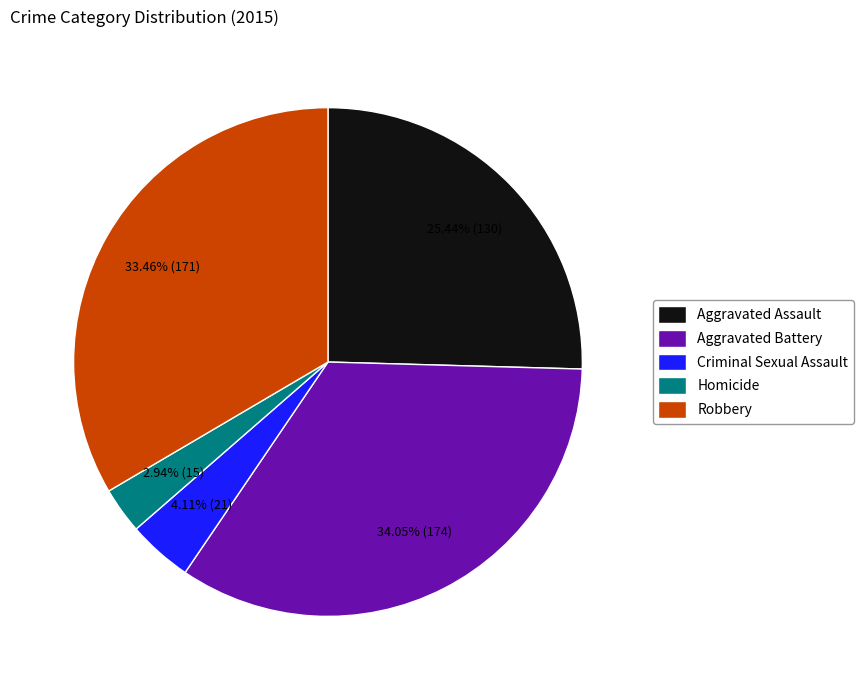

How many slices are in this pie chart?

5